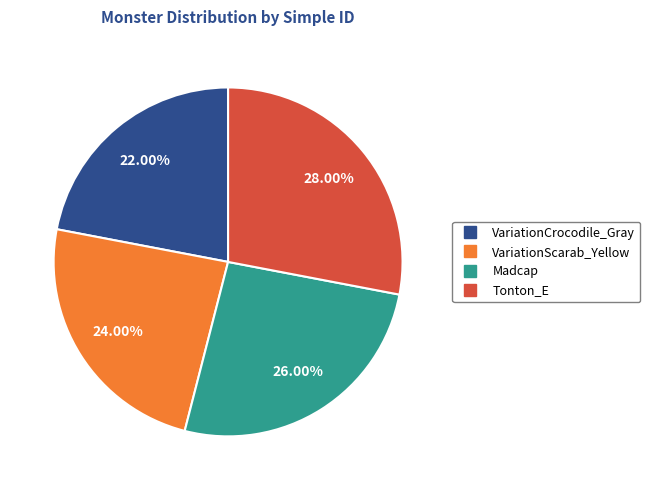

Combined, do VariationCrocodile_Gray and VariationScarab_Yellow account for over 50%?

No